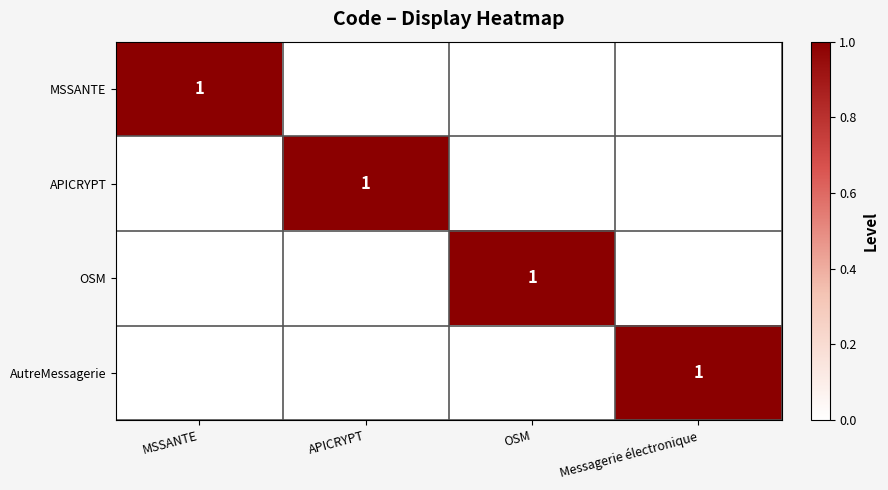

The MSSANTE series shows 0 at MSSANTE. True or false?

False